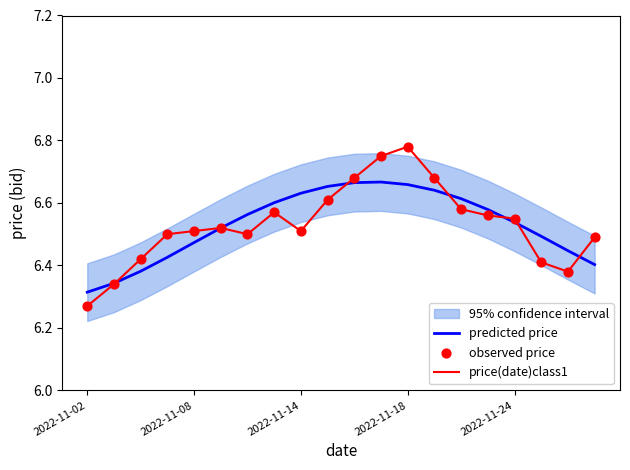

Which series has the widest spread of Y values?

price(date)class1